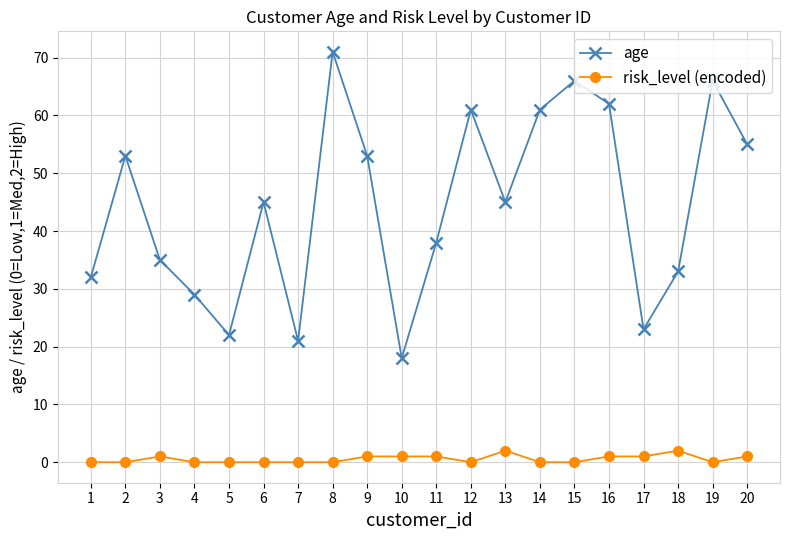

At which category is the sum across all series the highest?

8